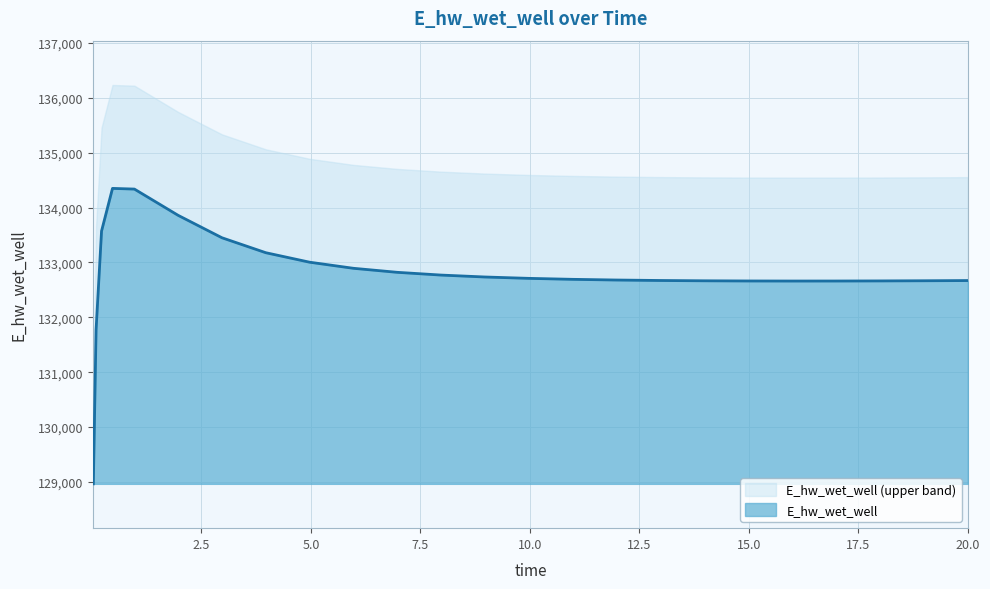

What is the difference between the values at 15.96875 and 17.96875?

2.1